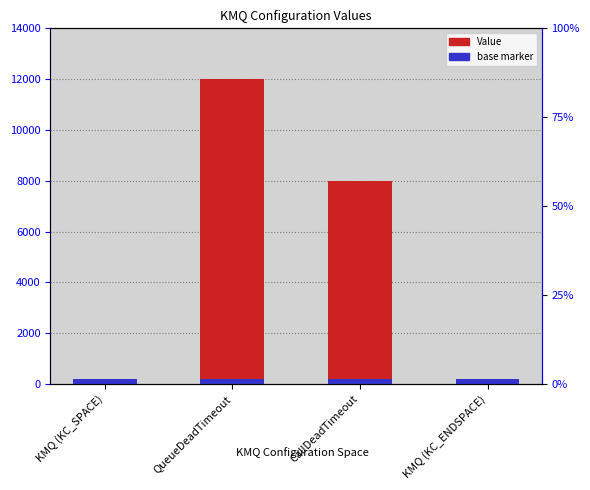

What is the value of the base marker bar at the 3rd from the left?

200